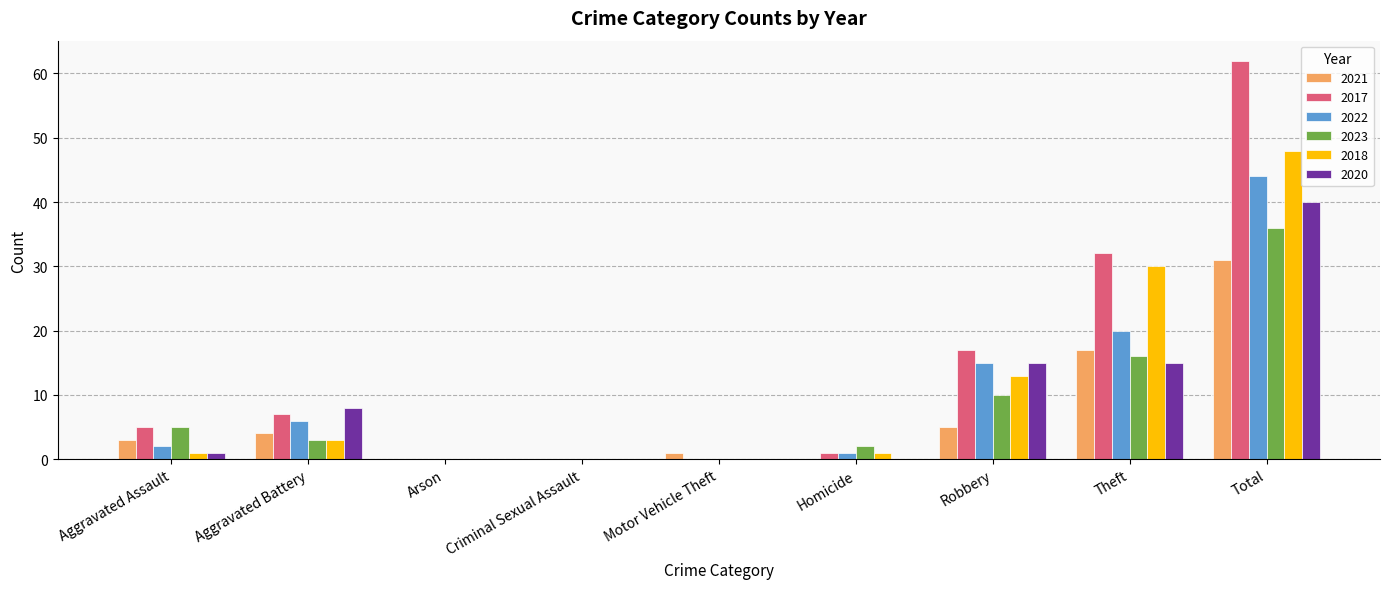

True or false: 2022 has a value of 2 at Aggravated Assault.

True